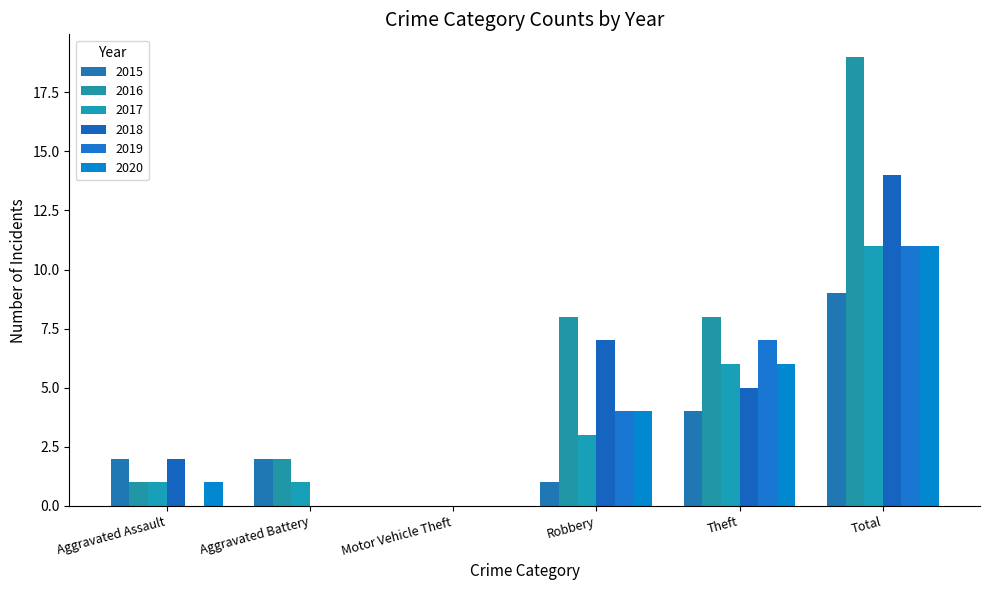

What is the approximate value of 2020 at Theft, to the nearest 5?

5